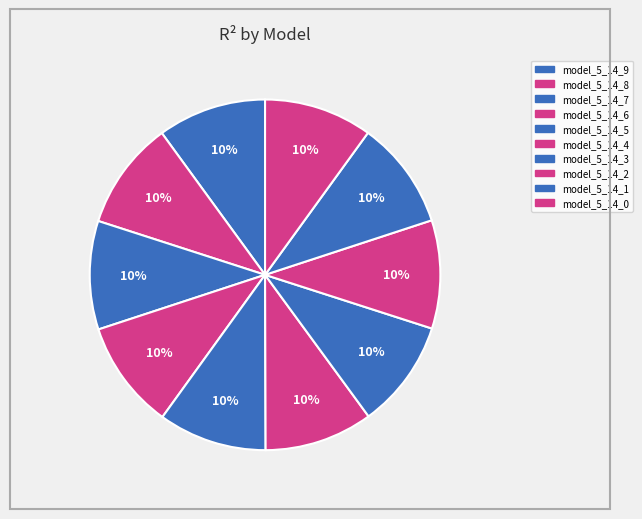

Count the number of slices in the pie.

10